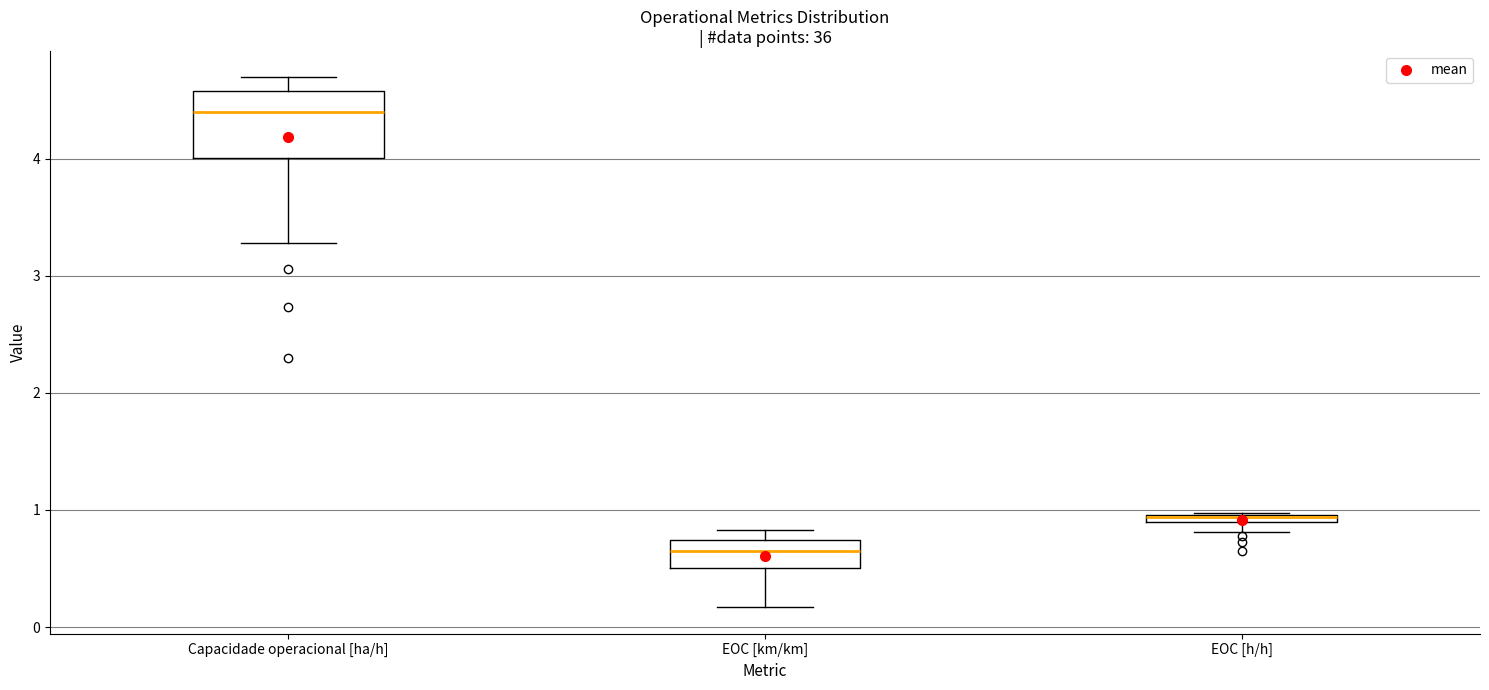

Where is the lower edge of the box for EOC [h/h] on the y-axis? The values are not printed on the chart, so give them approximately, as read against the axis.

0.9